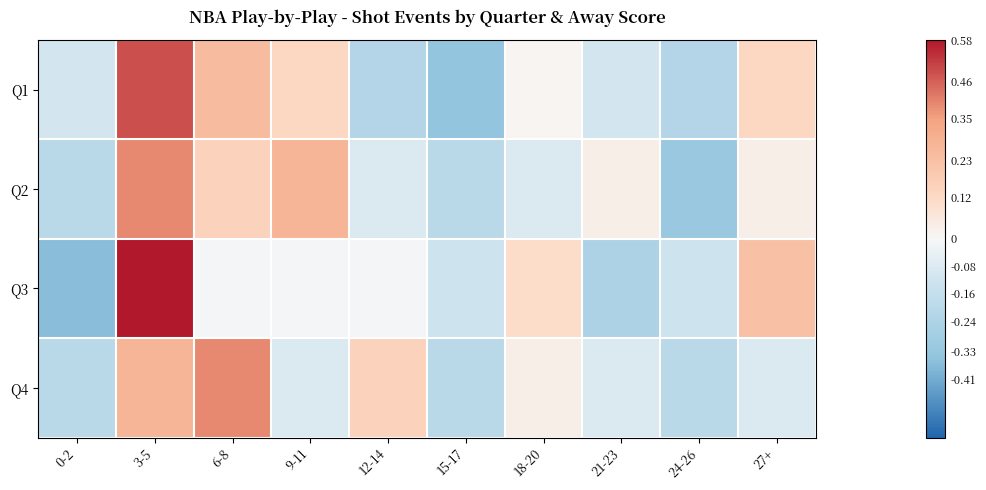

At which category does the chart reach its peak across all series?

3-5